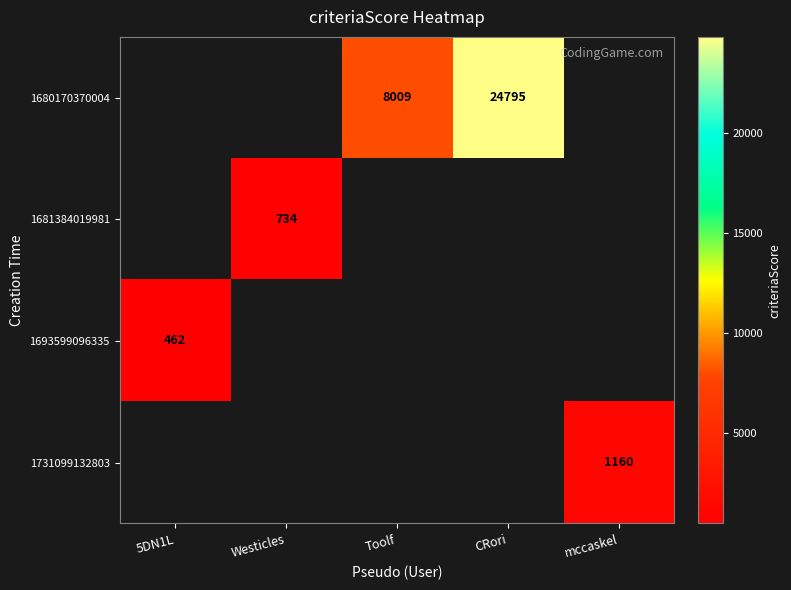

The value of 1731099132803 at mccaskel is 538. True or false?

False